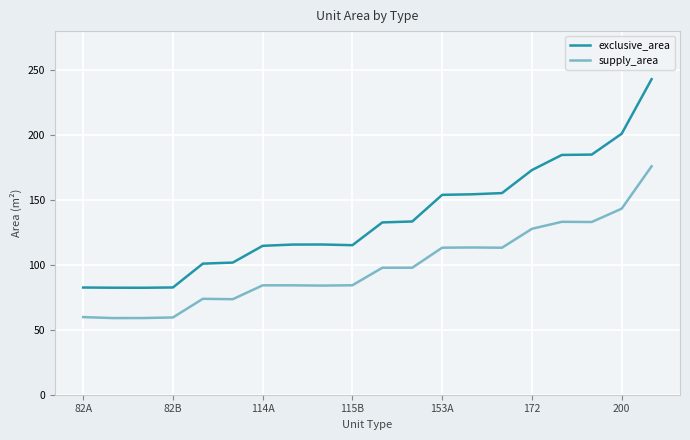

True or false: supply_area and exclusive_area intersect in this chart.

False